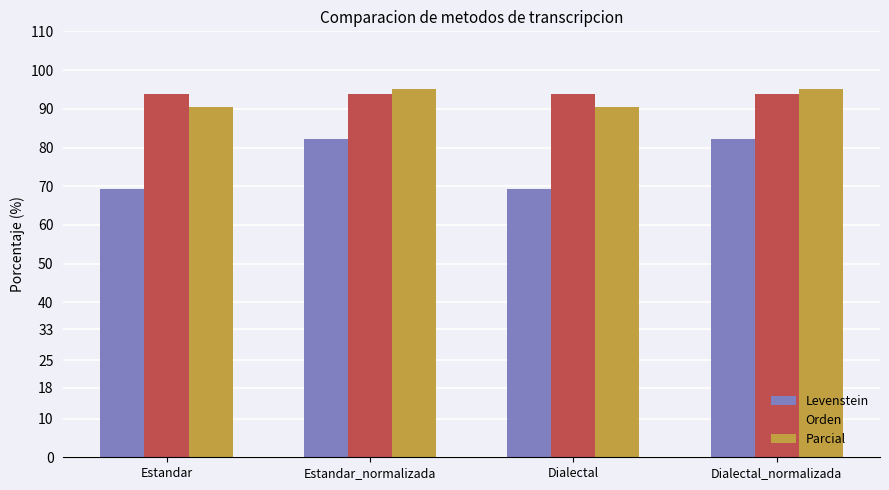

Reading left to right, extract all data points from this chart.

Levenstein: 69.4	82.2	69.4	82.2
Orden: 93.8	93.8	93.8	93.8
Parcial: 90.5	95.1	90.5	95.1